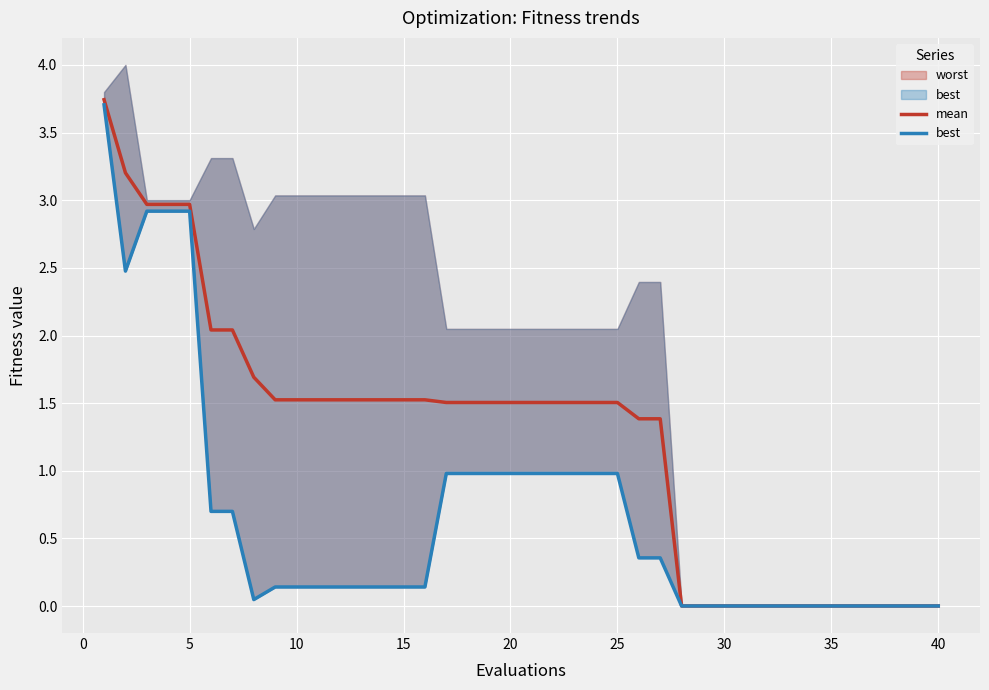

The mean series shows 1.5 at 15. True or false?

True